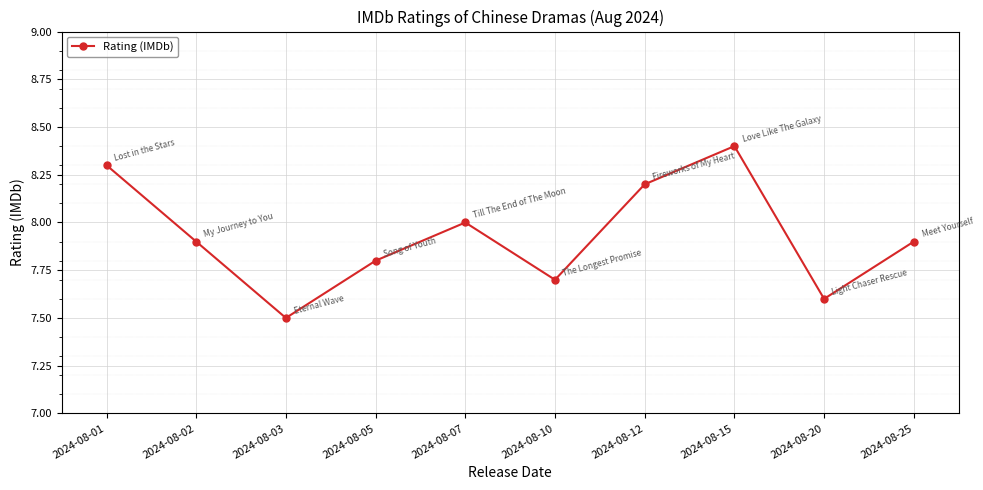

Which has a higher value, 2024-08-07 or 2024-08-03?

2024-08-07